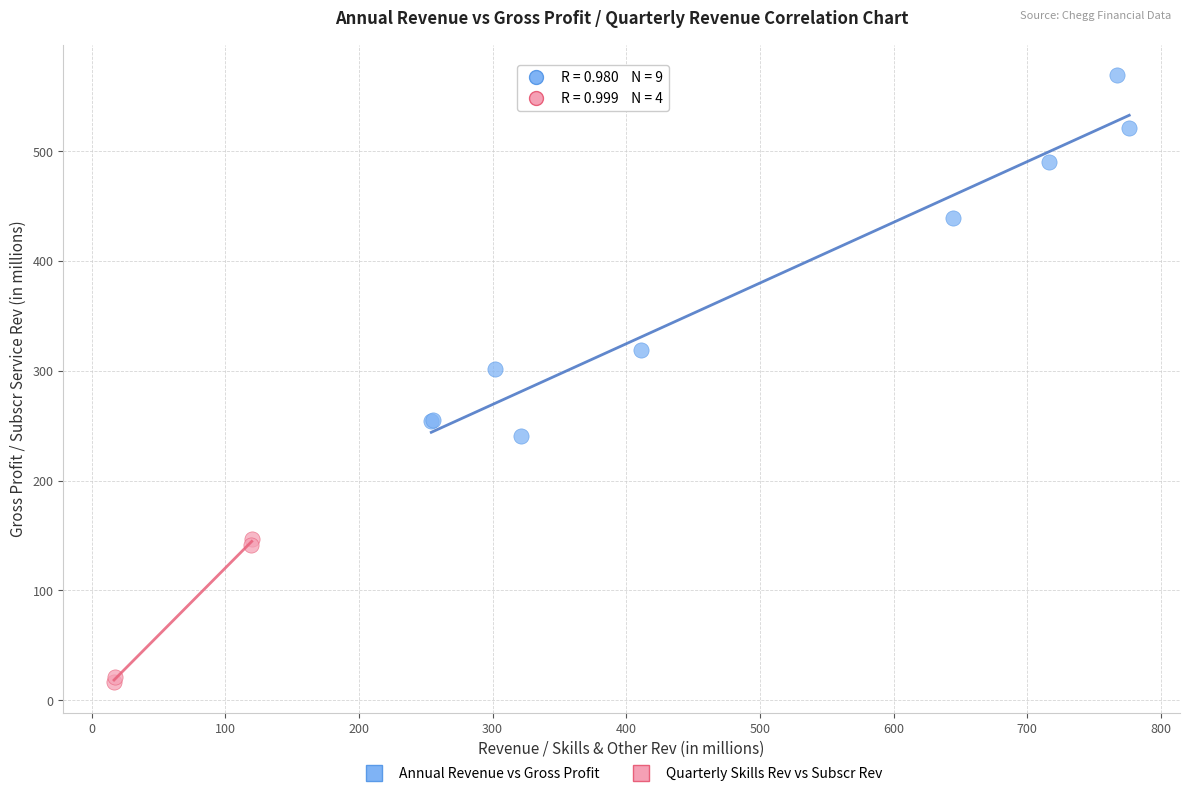

Which series reaches the minimum Y coordinate?

Quarterly Skills Rev vs Subscr Rev